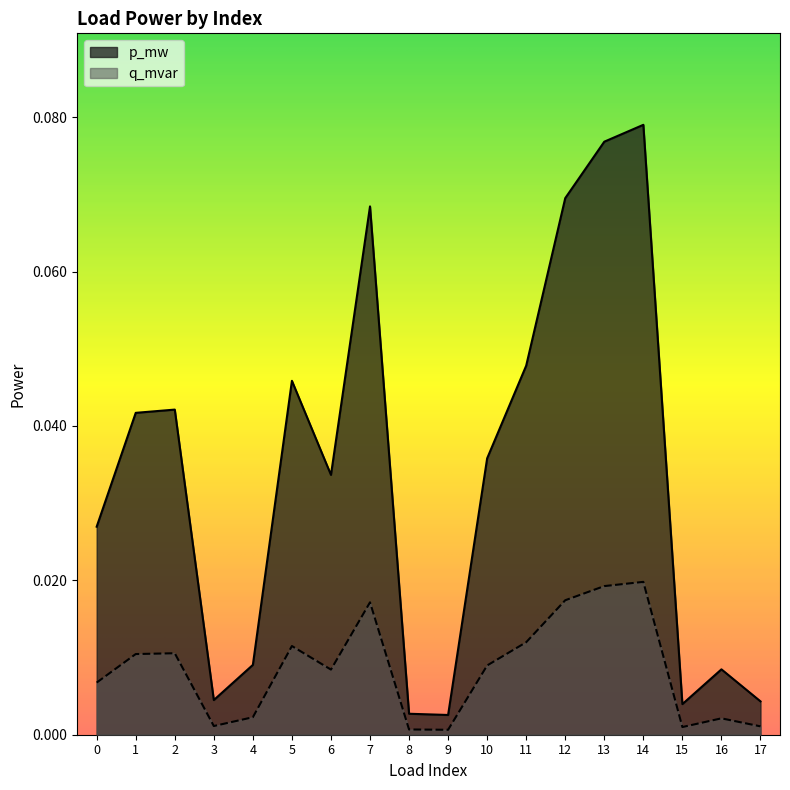

The q_mvar series shows 0.0 at 1. True or false?

False